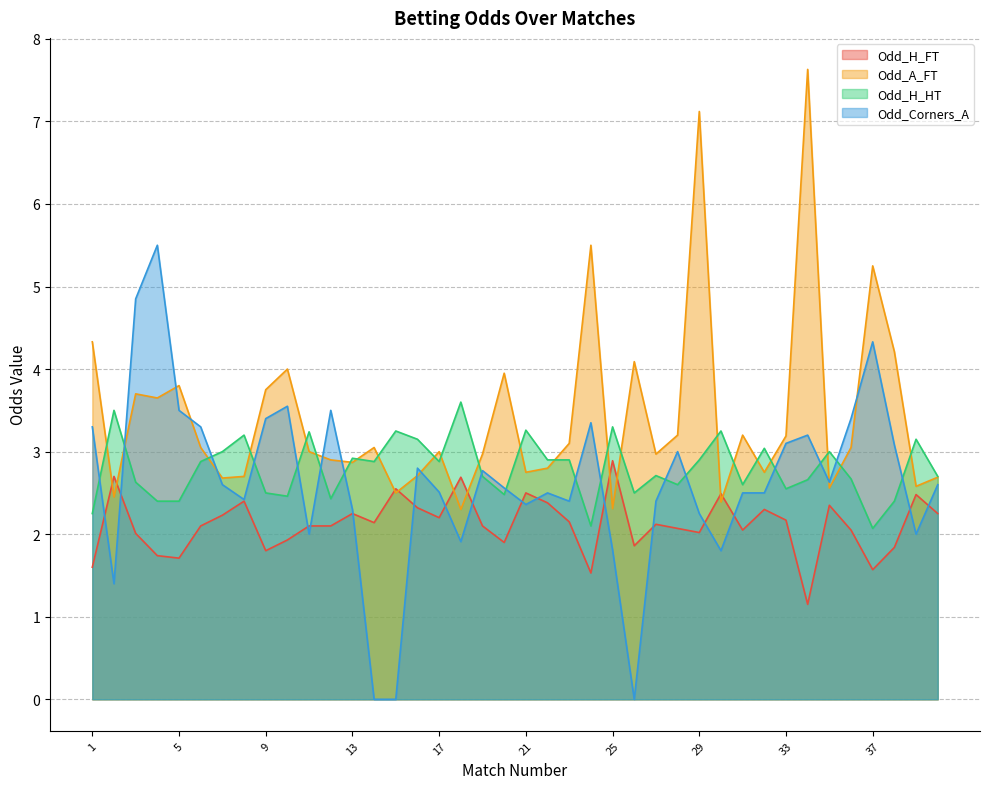

How many lines are shown in the chart?

4